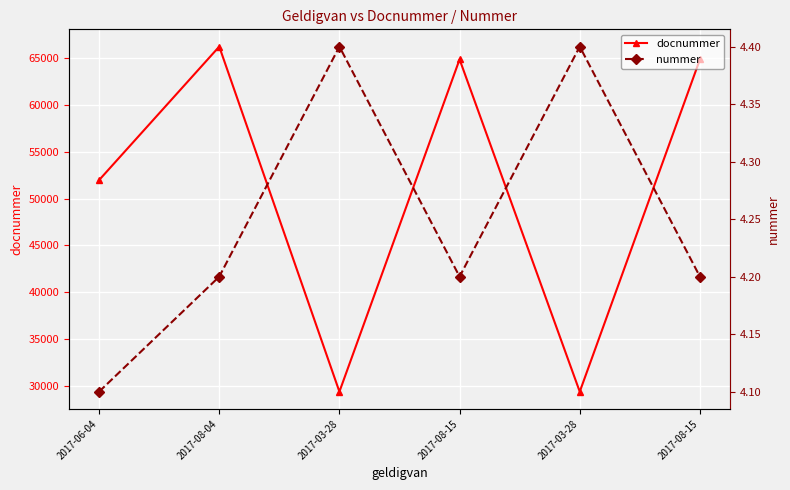

Which series has the largest range (max minus min)?

docnummer